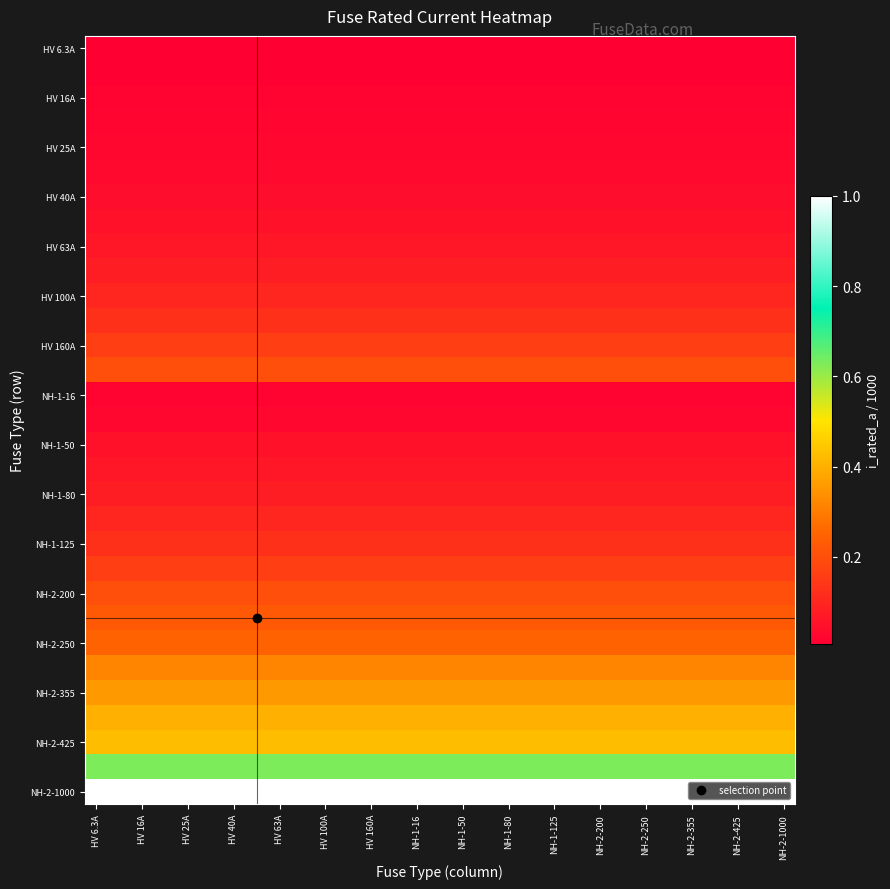

How many categories are shown in the chart?

31